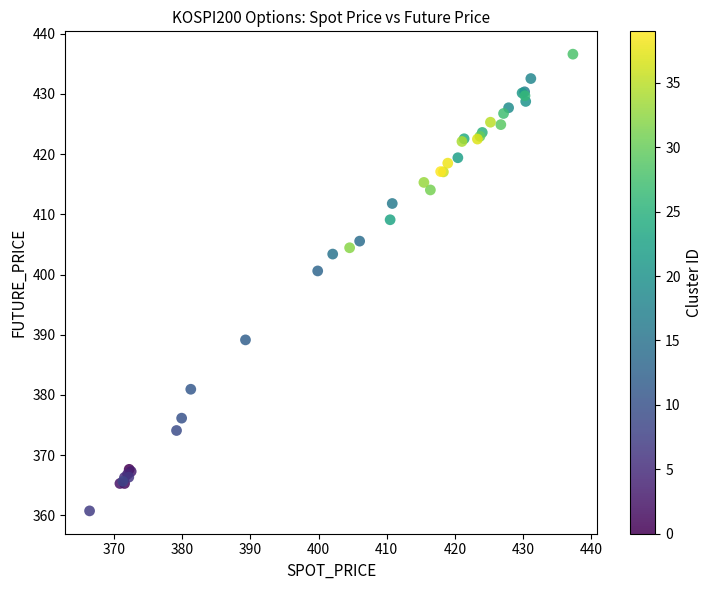

What Y value in the scatter plot is closest to 398?

400.6